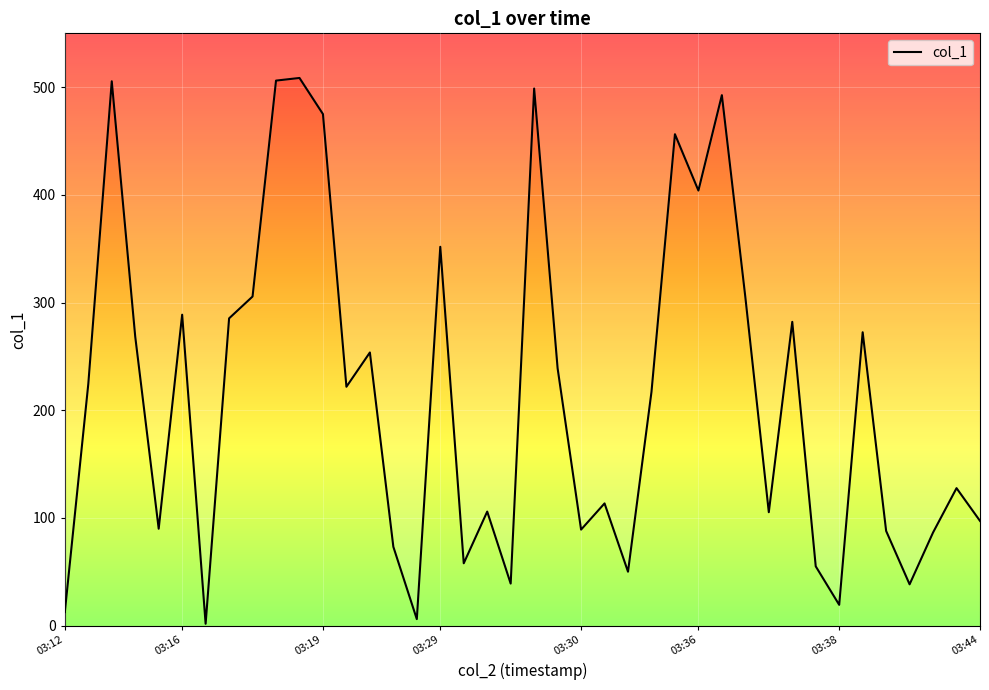

True or false: the data shows 31.3 at 03:38.

False